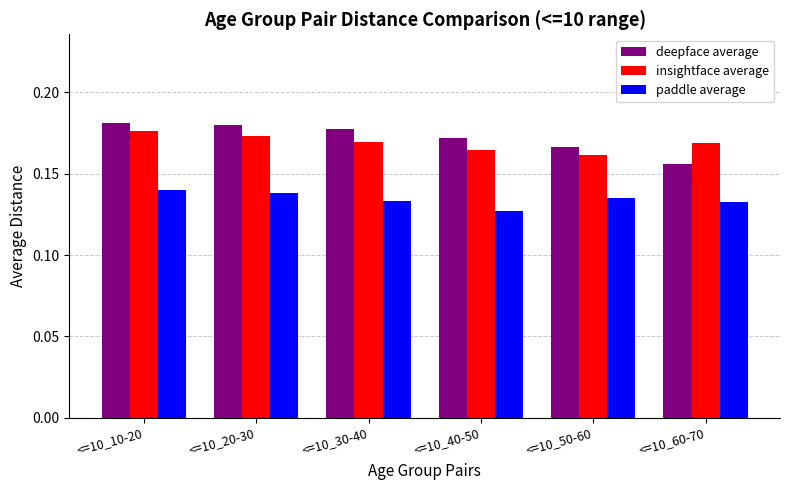

Count the insightface average values in the range 0 to 1.

6